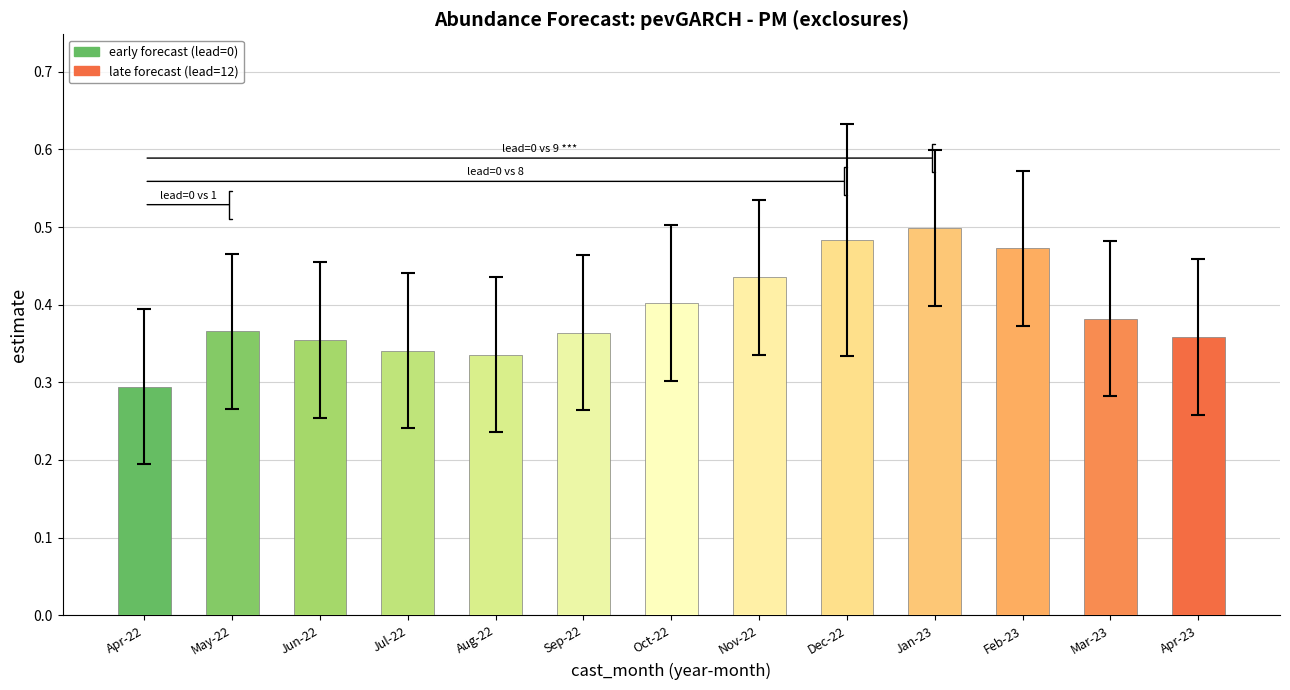

Which label corresponds to the largest value in the chart?

Jan-23